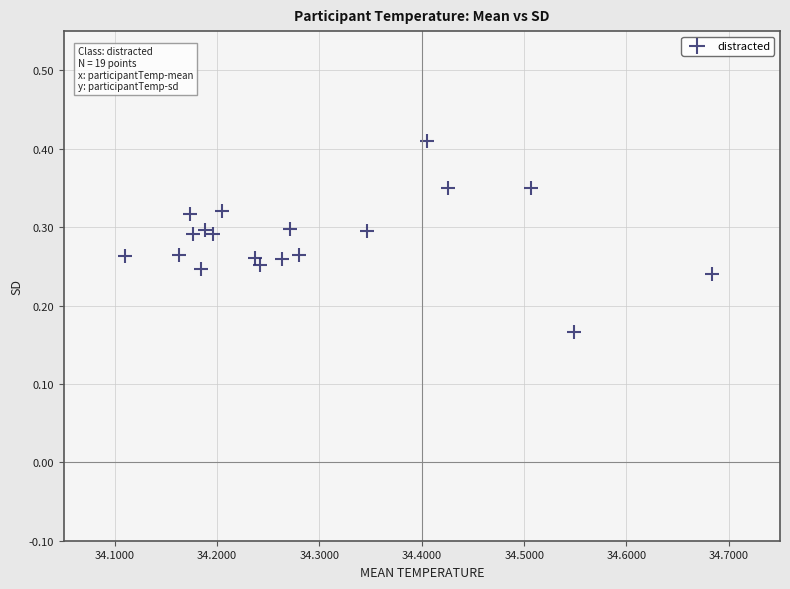

What is the range of X values (max minus min)?

0.6